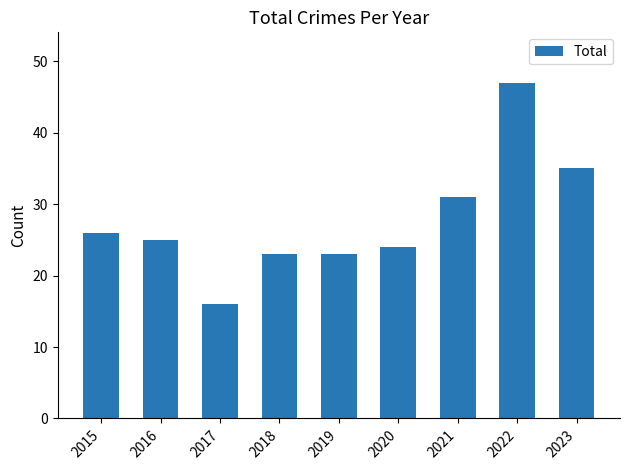

Which label corresponds to the smallest value in the chart?

2017